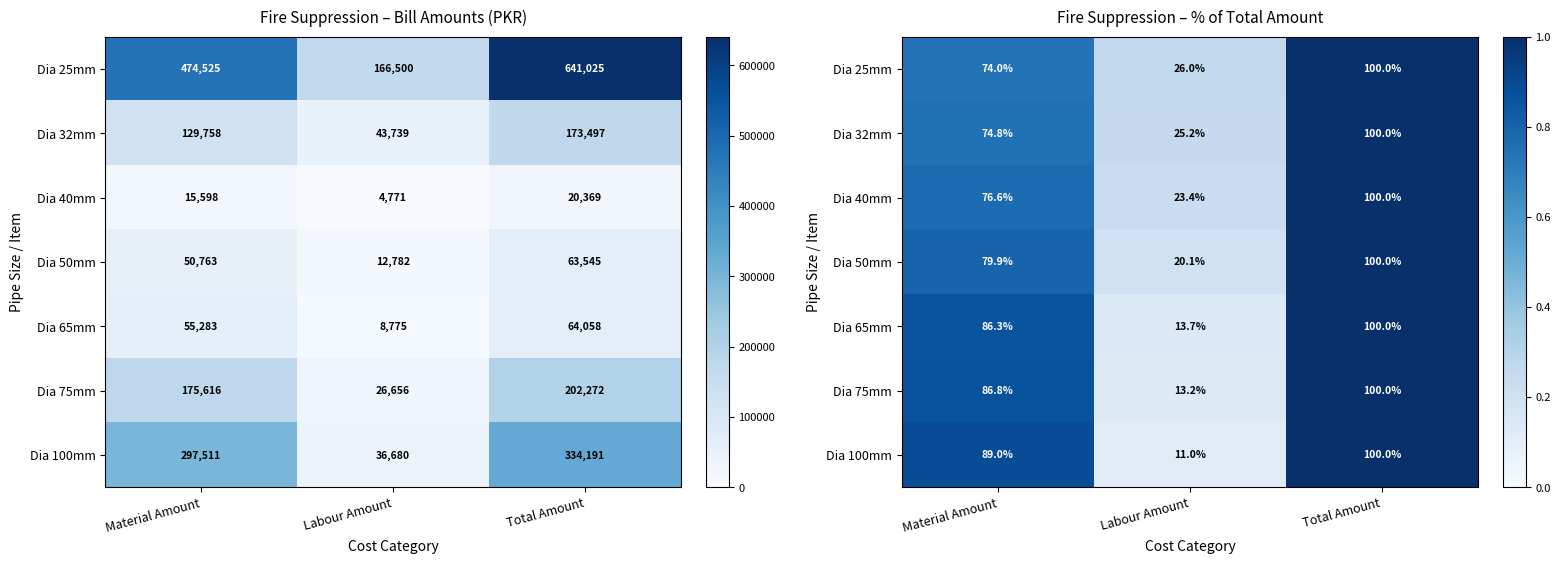

How many series are shown in this chart?

7